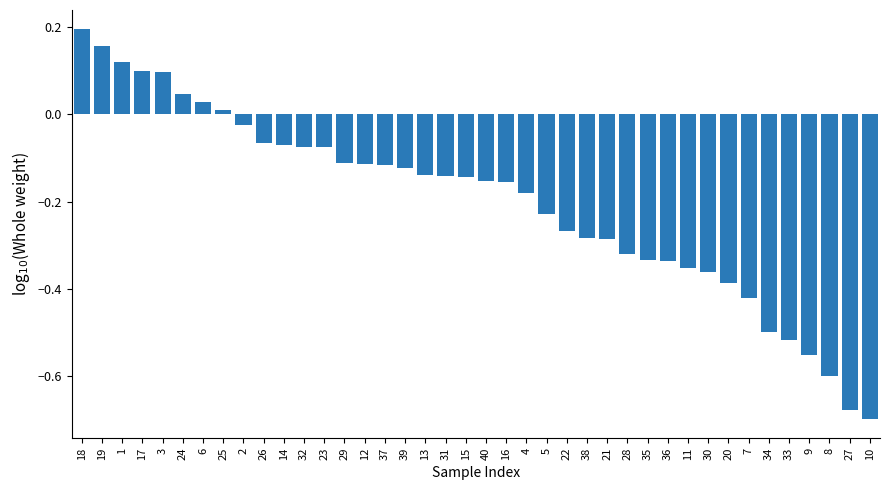

The chart shows a value of 0.0 at 17. True or false?

False